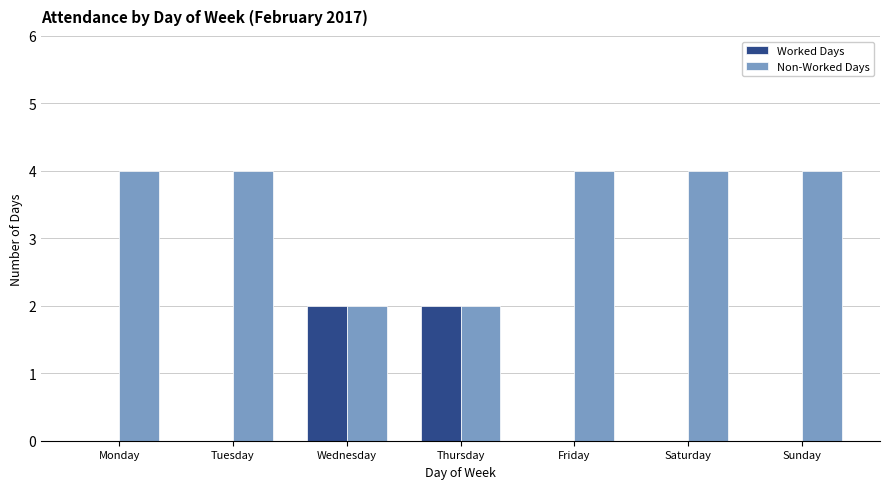

Are the bars horizontal?

No